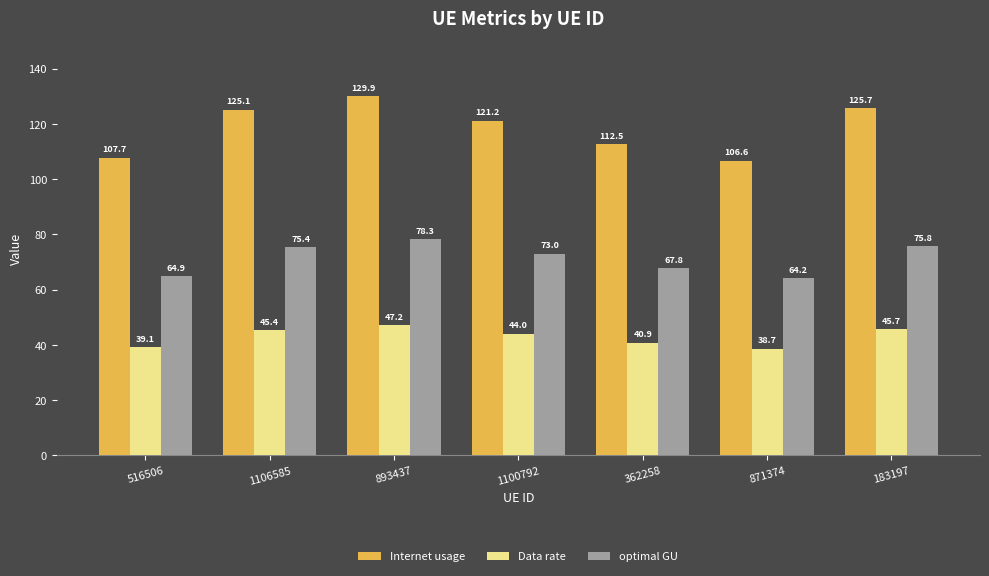

At which category does the chart reach its peak across all series?

893437